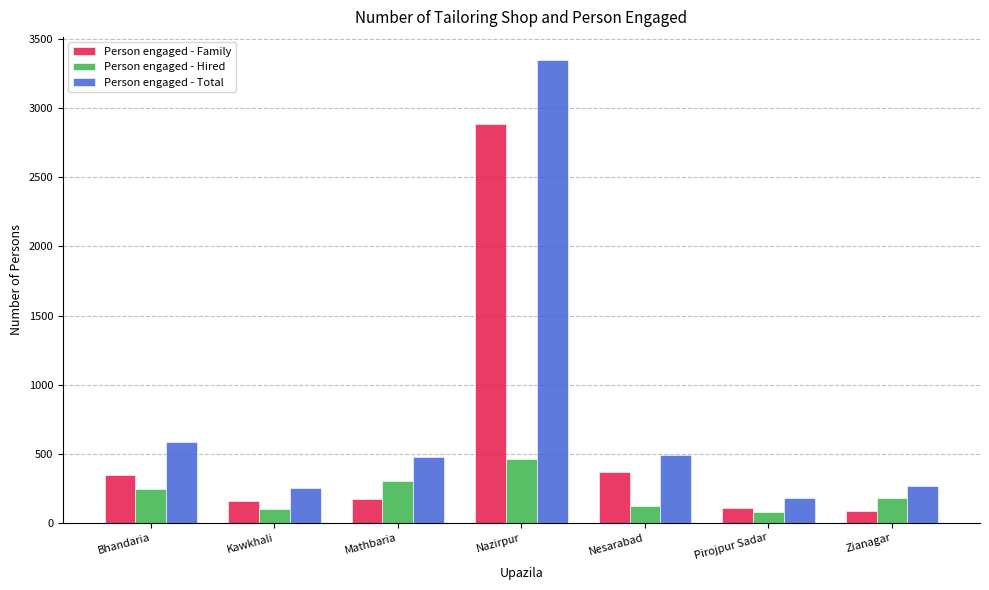

Read the Person engaged - Total value at Nazirpur.

3350